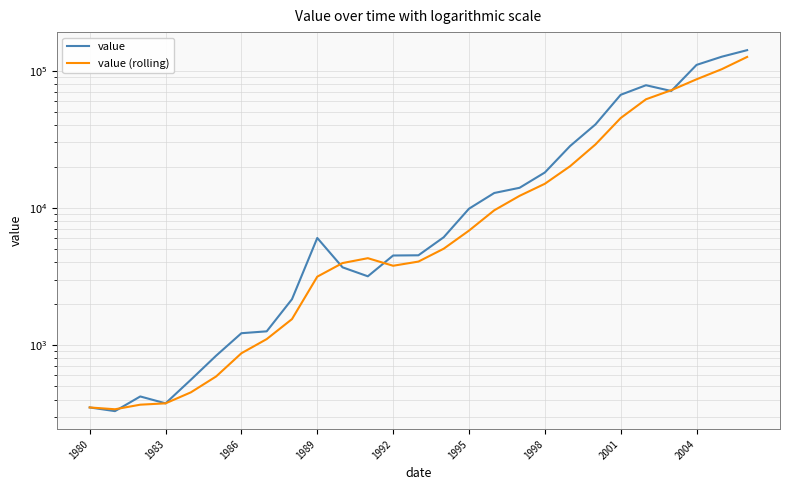

Between 1983 and 2001, which is larger?

2001